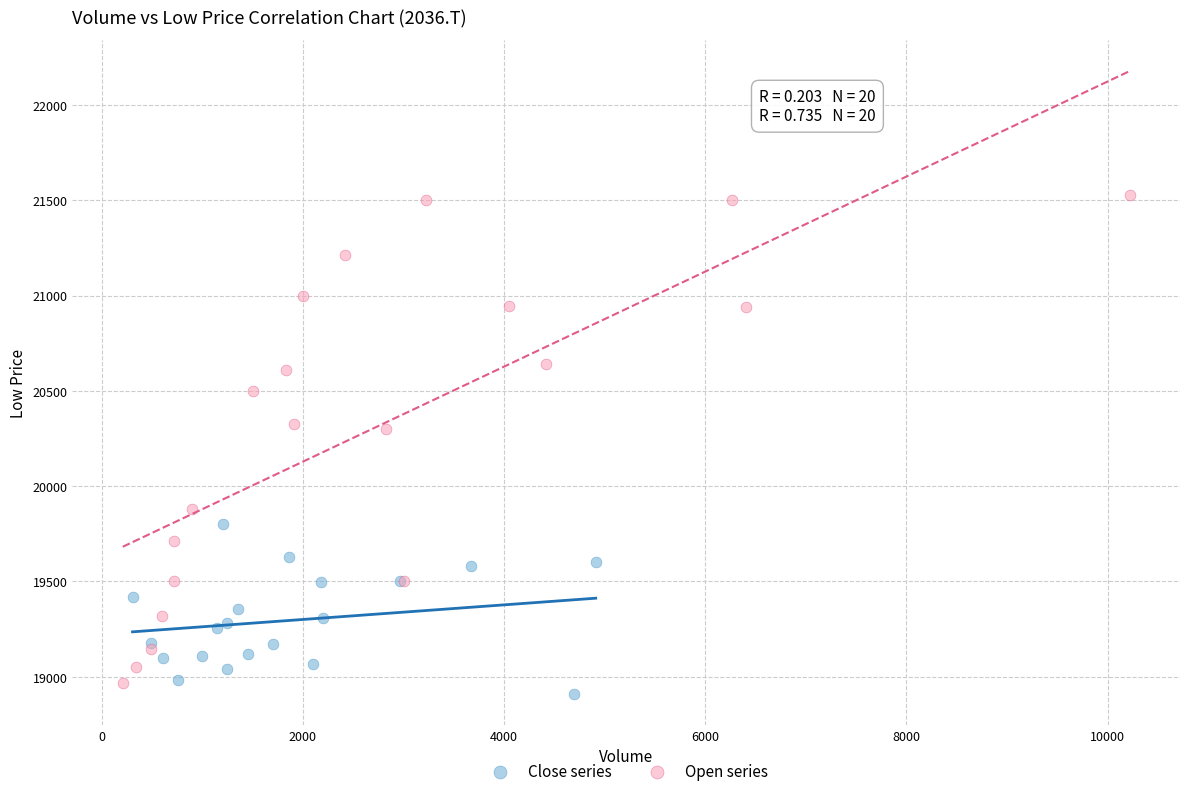

Which series contains the highest Y value?

Open series